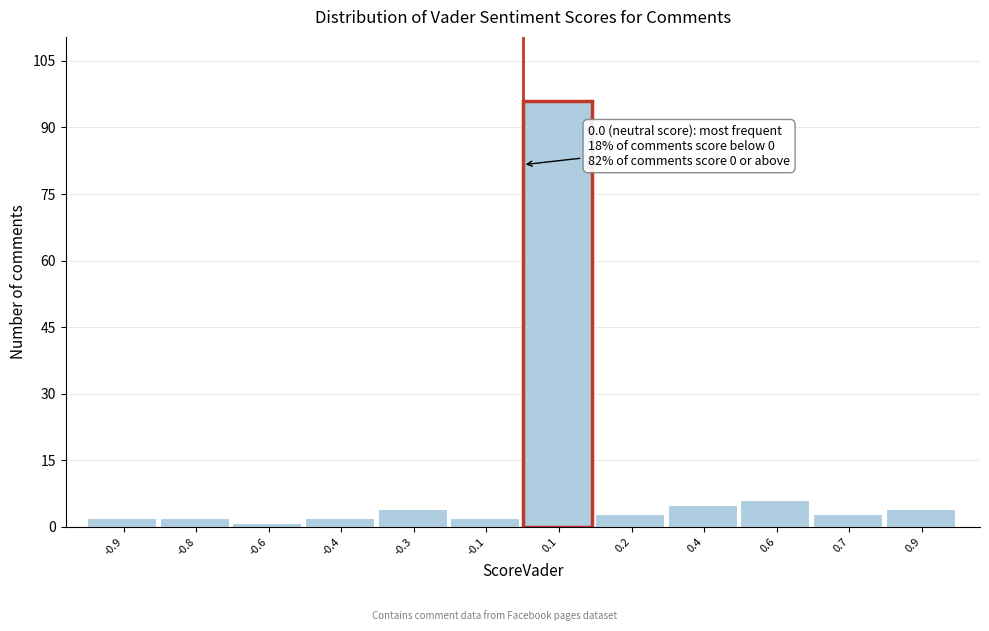

Reading left to right, extract all data points from this chart.

-0.9=2	-0.8=2	-0.6=1	-0.4=2	-0.3=4	-0.1=2	0.1=96	0.2=3	0.4=5	0.6=6	0.7=3	0.9=4